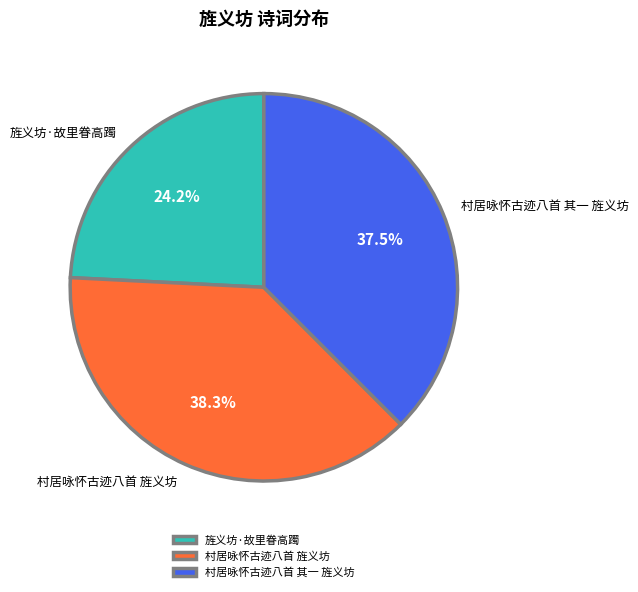

How many segments does this pie chart have?

3